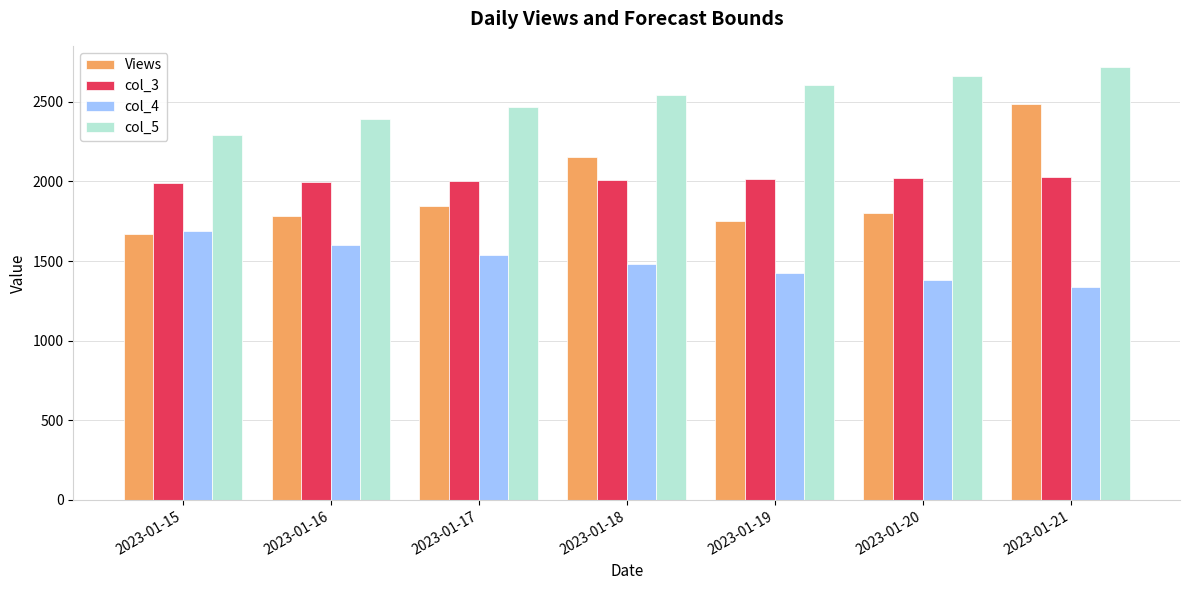

Is the value of col_3 at 2023-01-18 greater than the value of col_4 at 2023-01-17?

Yes